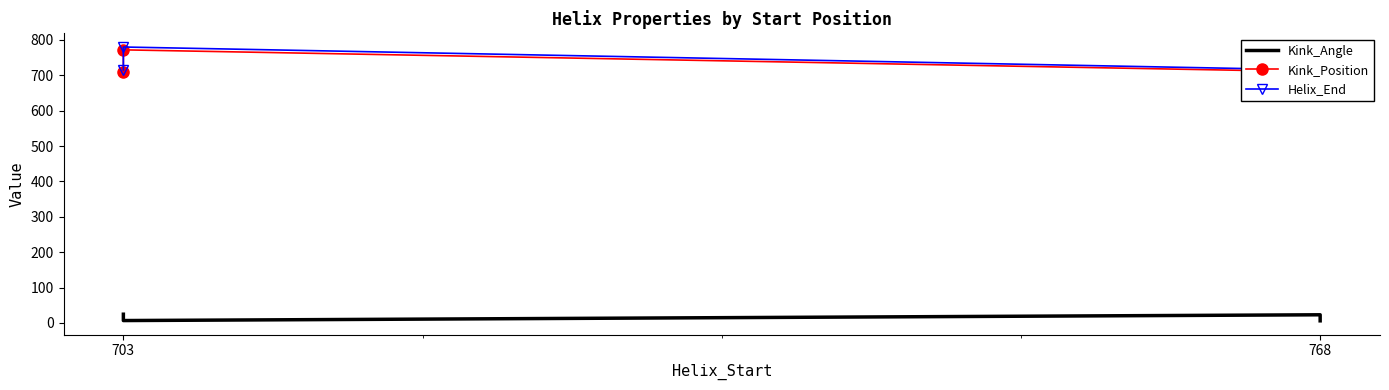

What is the average value of the Kink_Position series?

741.8